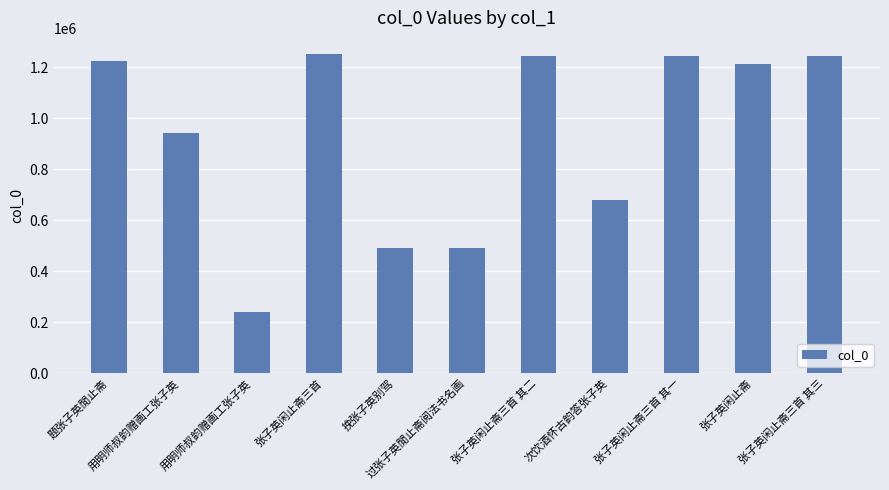

What is the maximum value shown in the chart?

1253018